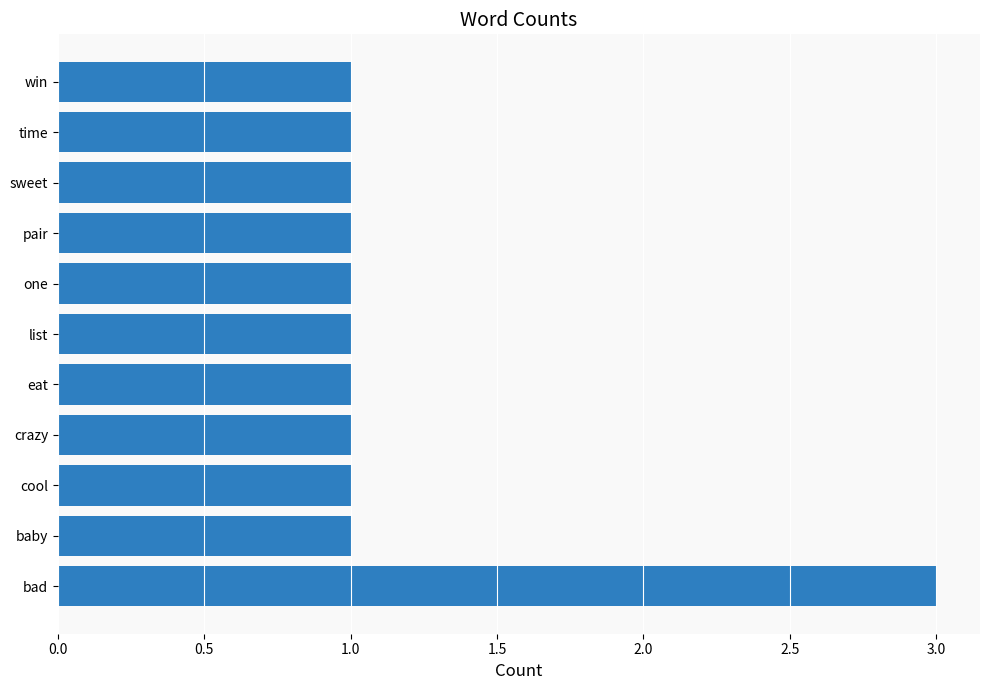

Approximately how many times larger is the value at win compared to list?

1.0